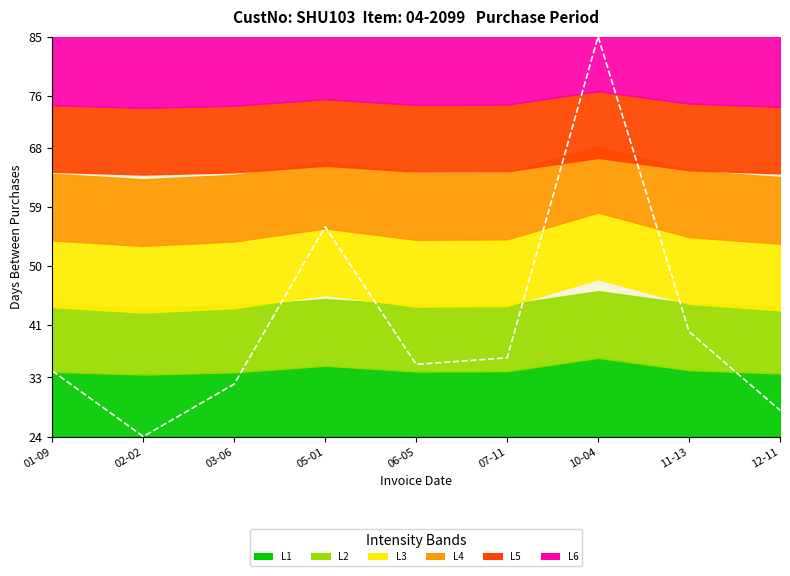

True or false: there are more than 1 points higher than both neighbors.

True